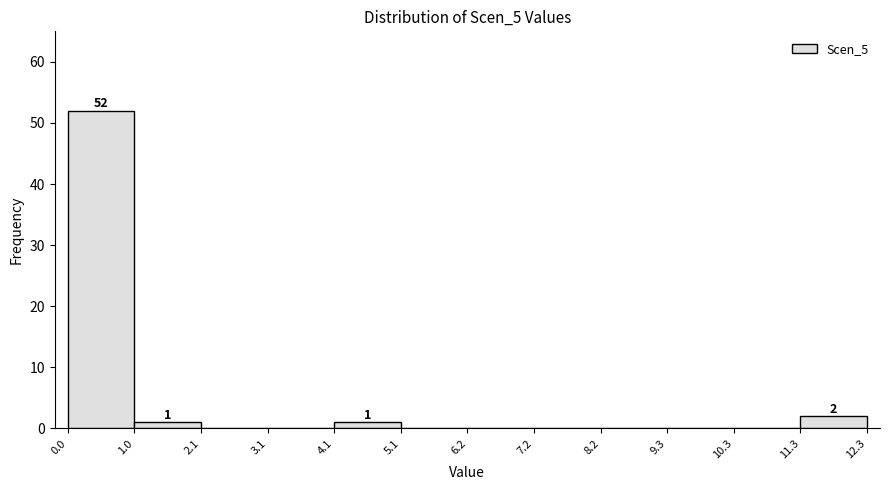

Over which range of the x-axis is the bar tallest?

0.0 to 1.0